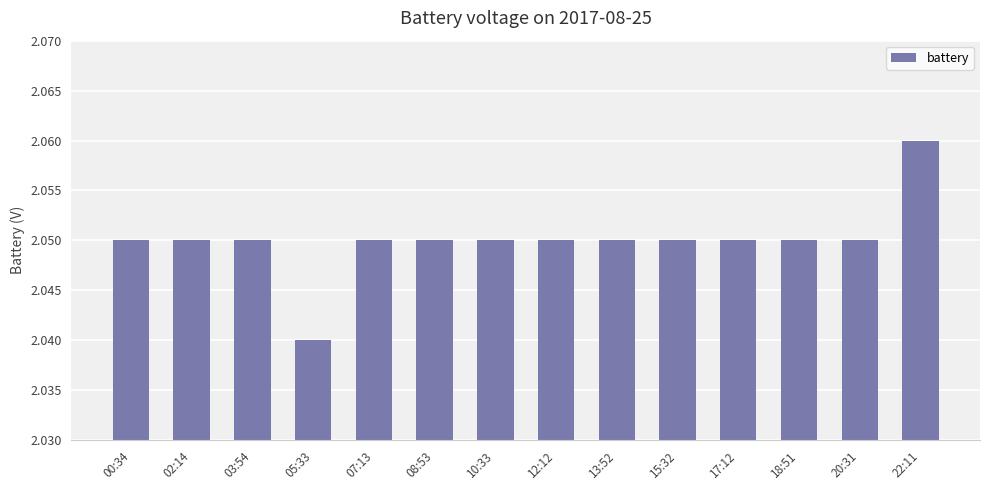

How many bars are there in total?

14